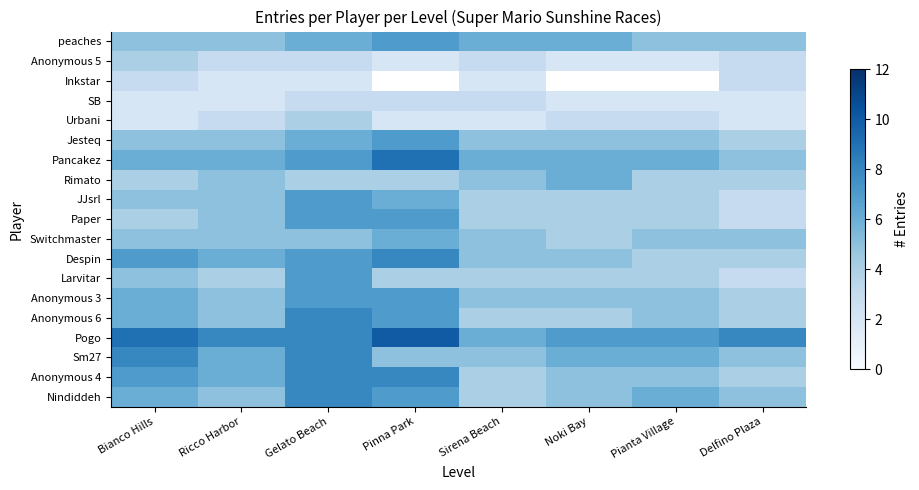

Rank the series by their maximum value, from lowest to highest.

SB, Inkstar, Urbani, Anonymous 5, Switchmaster, Rimato, Anonymous 3, Larvitar, Paper, JJsrl, Jesteq, peaches, Nindiddeh, Anonymous 4, Sm27, Anonymous 6, Despin, Pancakez, Pogo